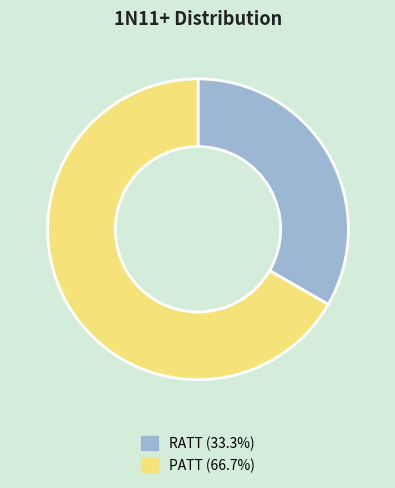

Does RATT (33.3%) represent more than half of the total?

No